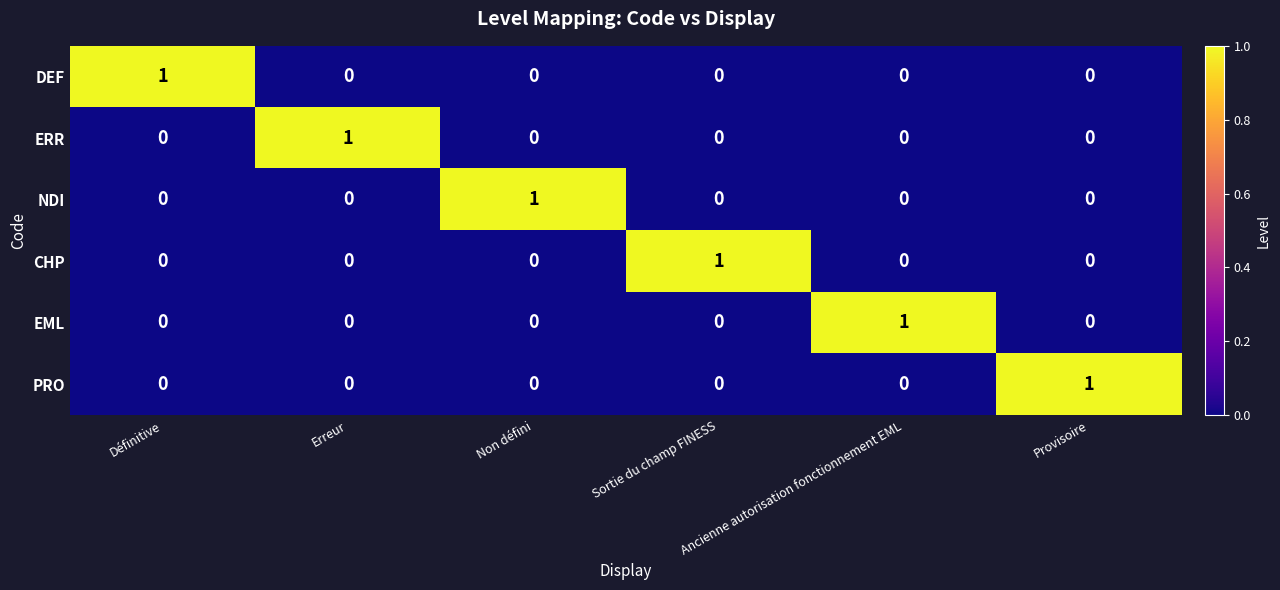

At how many categories does at least one series exceed 0?

6